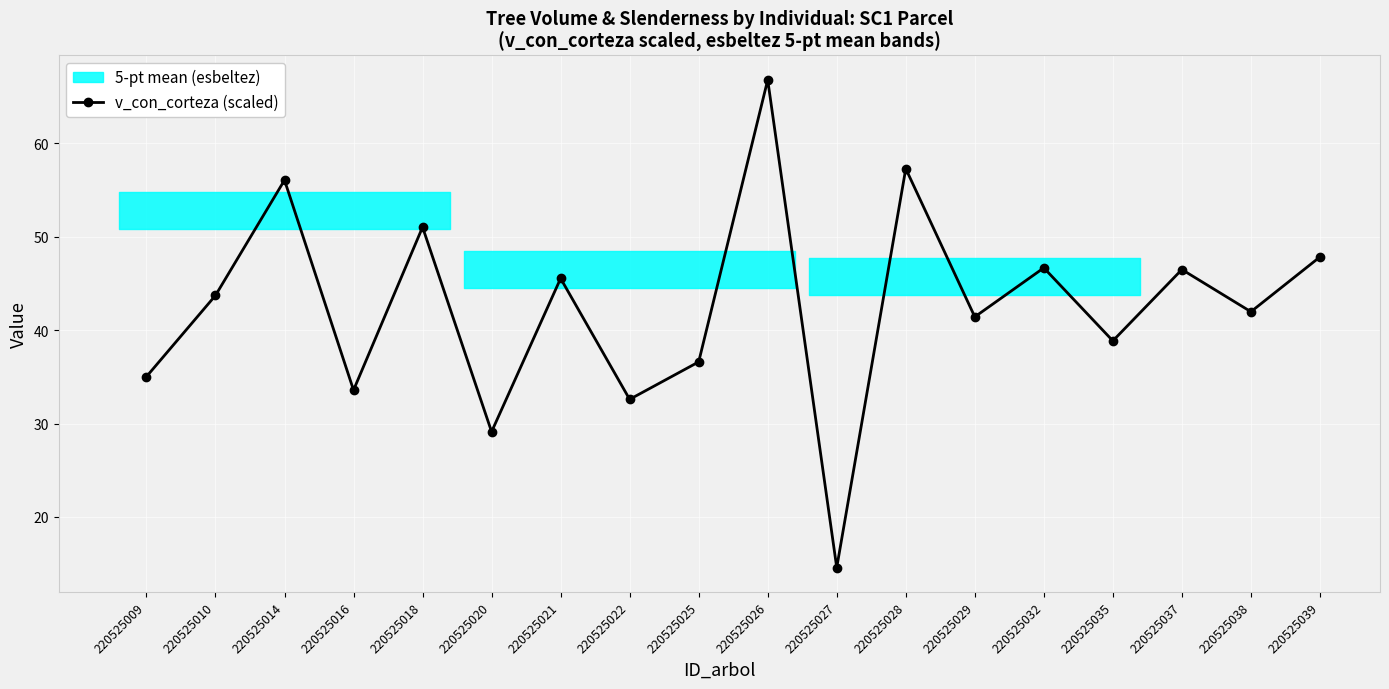

What is the minimum value shown in the chart?

14.6